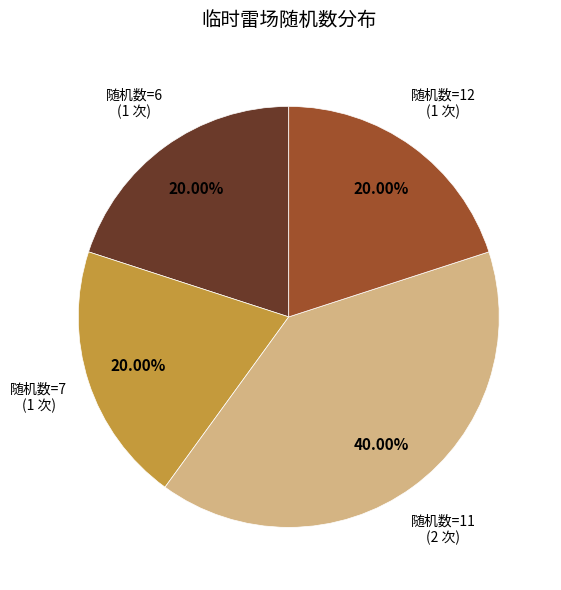

Is there a majority slice in this chart?

No